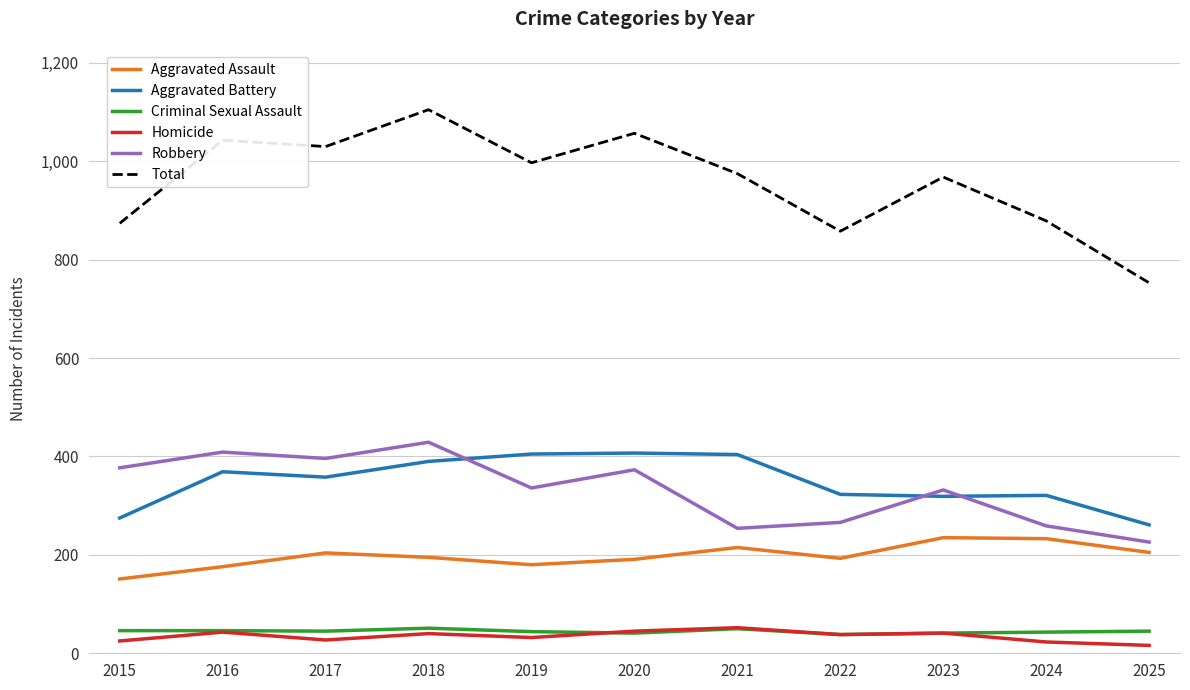

Is it true that Aggravated Assault equals 180 at 2019?

True